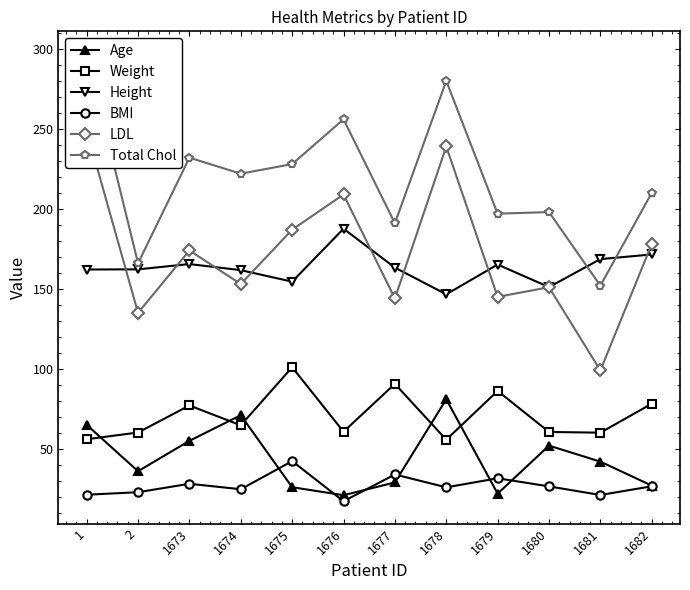

Reading right to left, transcribe all the data shown in this chart.

Age: 27.0	42.0	52.0	22.0	81.0	29.0	21.0	26.0	71.0	55.0	36.0	65.0
Weight: 78.2	60.1	60.5	86.2	55.7	90.6	60.7	101.0	64.7	77.1	60.2	56.0
Height: 171.5	168.6	151.1	165.2	146.6	163.3	187.6	154.5	161.7	165.5	162.2	162.1
BMI: 26.6	21.1	26.5	31.6	25.9	34.0	17.2	42.3	24.7	28.1	22.9	21.3
LDL: 178.0	99.0	151.0	145.0	239.0	144.0	209.0	187.0	153.0	174.0	135.0	249.0
Total Chol: 210.0	152.0	198.0	197.0	280.0	191.0	256.0	228.0	222.0	232.0	166.0	297.0